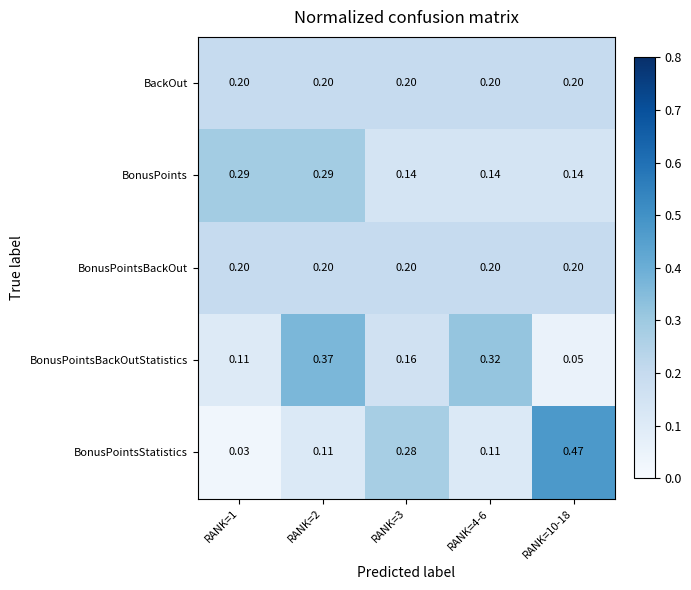

Which series has the largest range (max minus min)?

BonusPointsStatistics